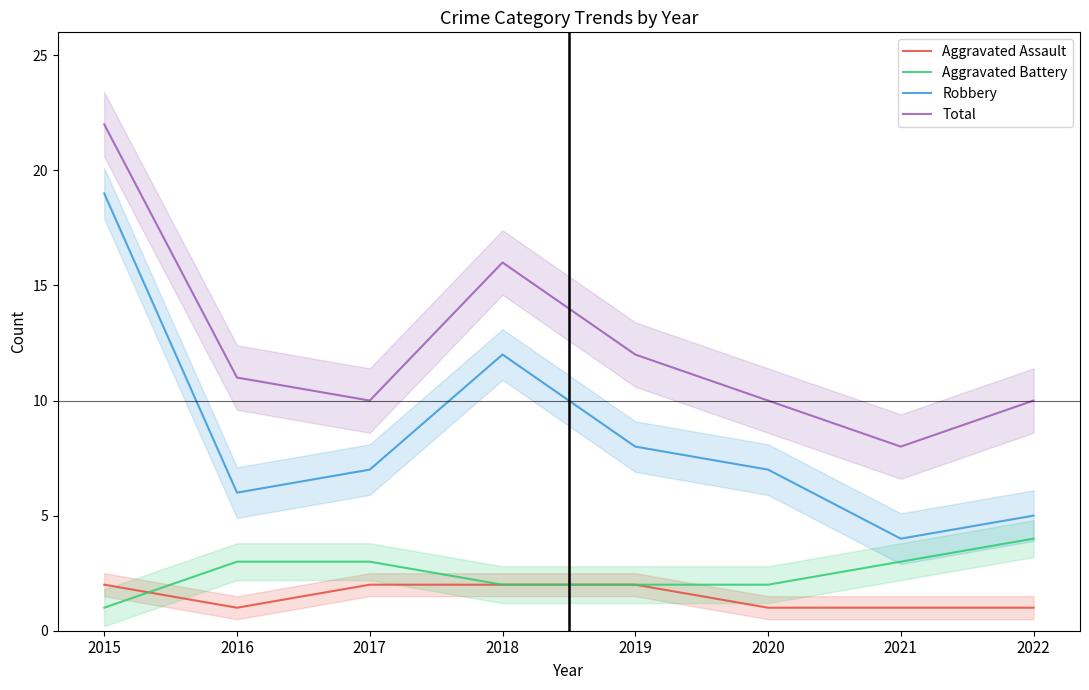

Does the chart display data point markers on the line(s)?

No